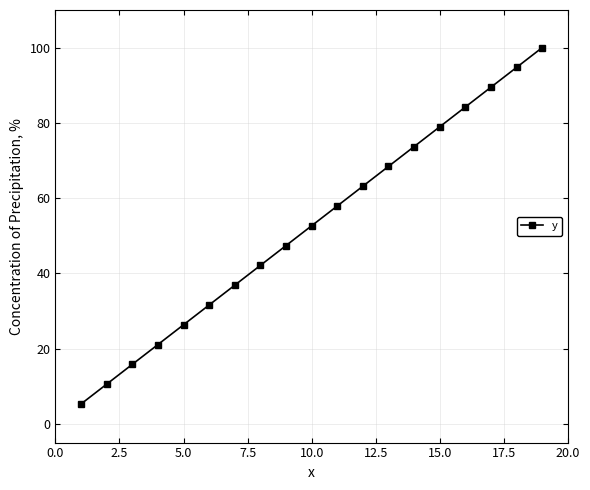

How many lines are shown in the chart?

1